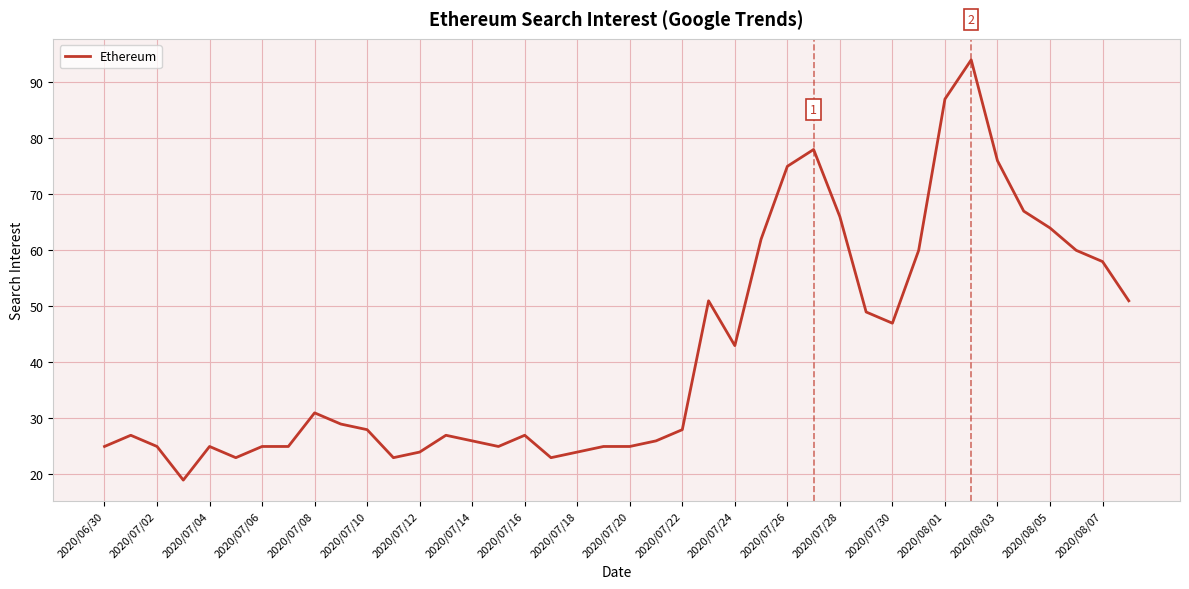

What is the difference between the maximum and minimum values?

75